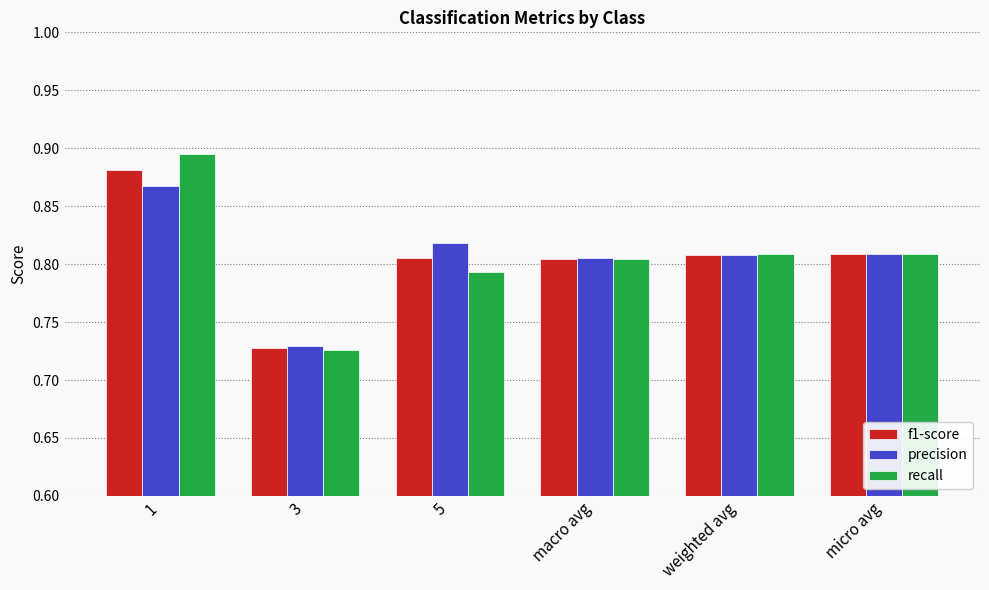

What is the label of the 2nd bar from the left?

3